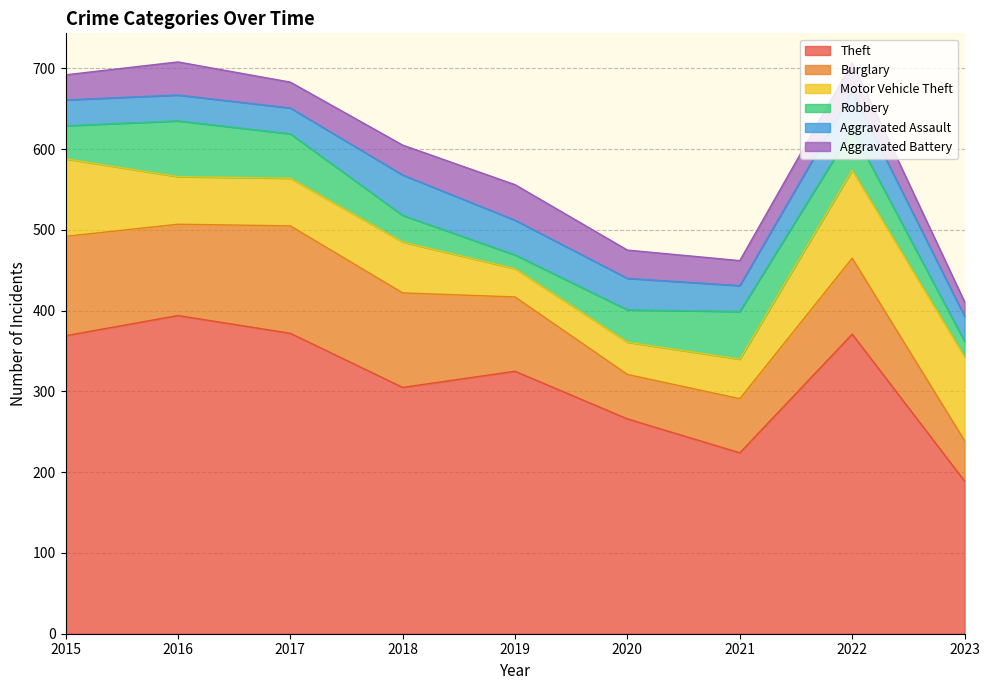

List the series in order of their peak value, highest first.

Theft, Burglary, Motor Vehicle Theft, Robbery, Aggravated Assault, Aggravated Battery